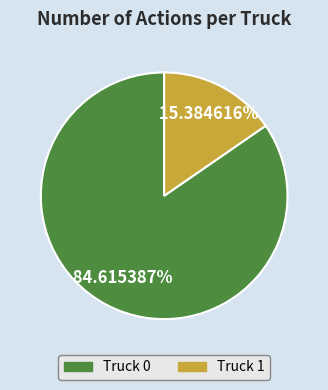

Is Truck 0 the majority of the pie?

Yes